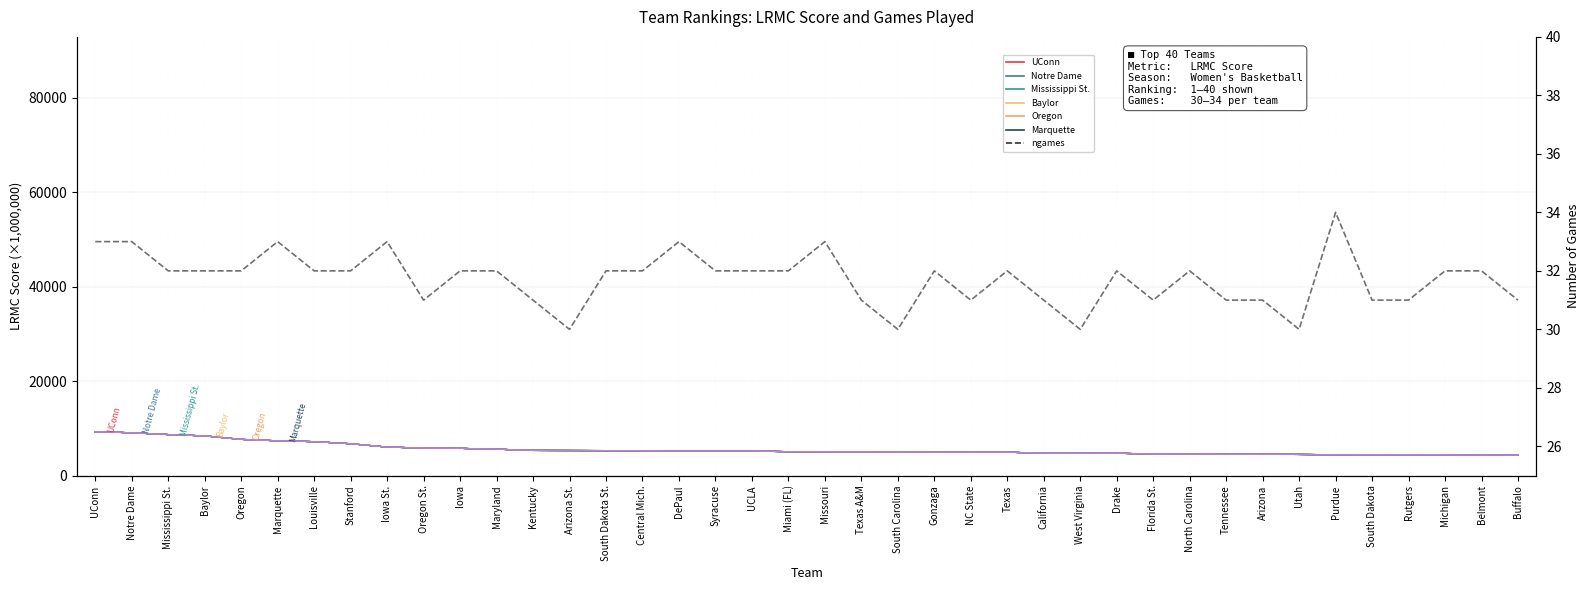

True or false: LRMC has a value of 4748.1 at California.

True